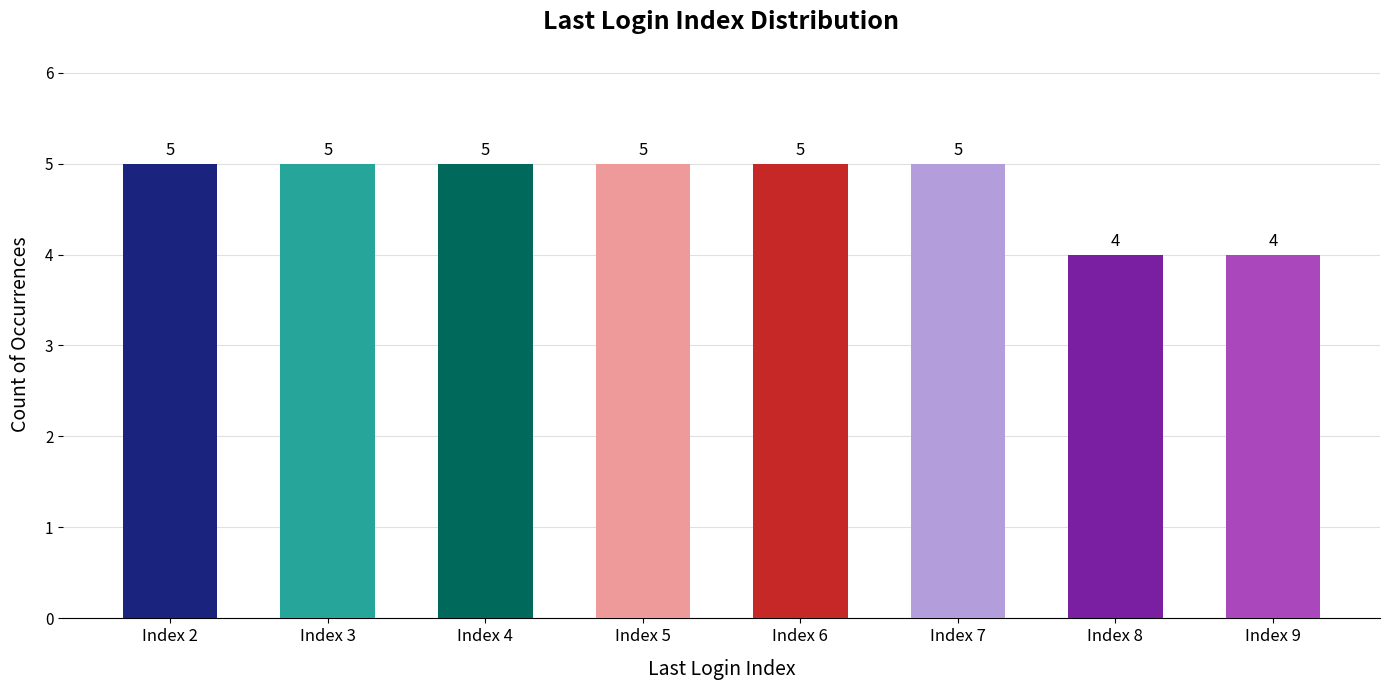

The chart shows a value of 5 at Index 6. True or false?

True